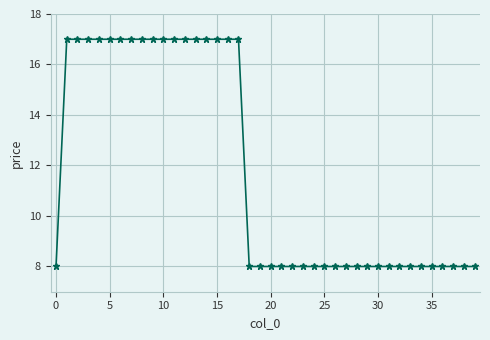

What is the difference between the maximum and second lowest values?

9